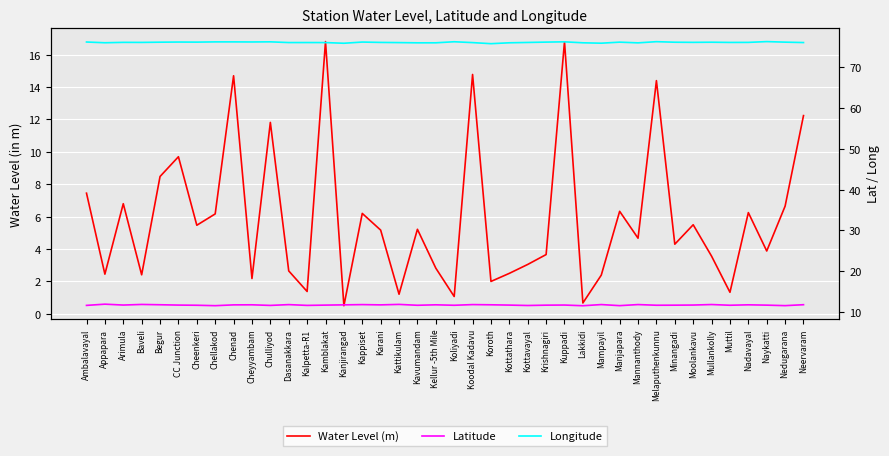

Which series has the largest total across all categories?

Longitude